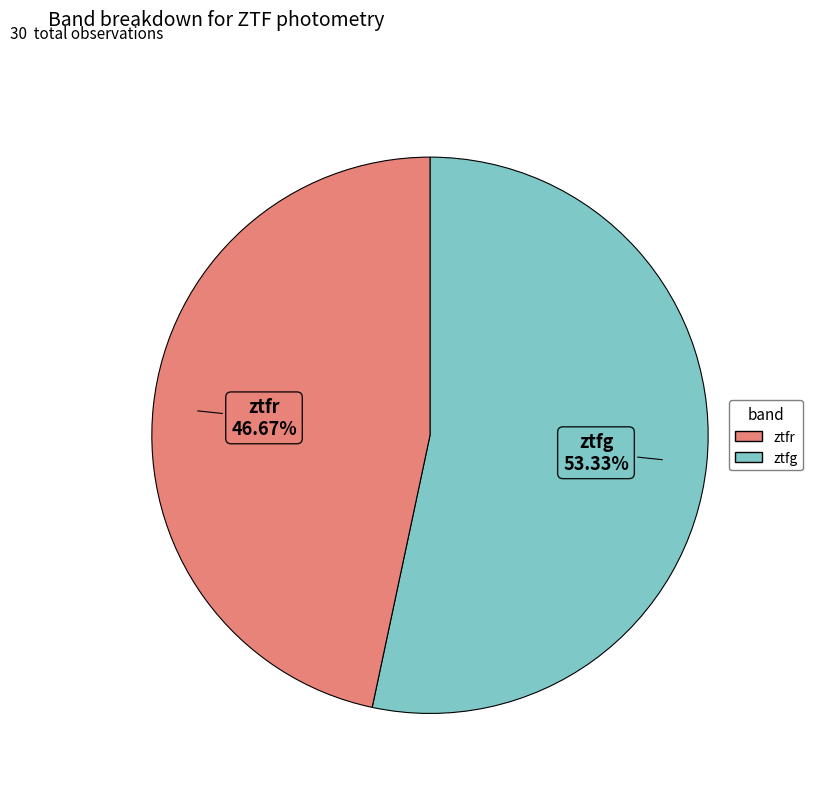

Is there a majority slice in this chart?

Yes